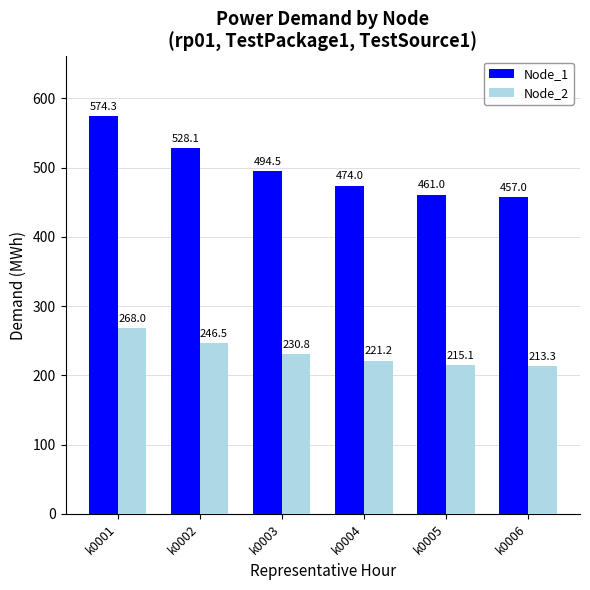

What is the minimum value shown in the chart?

213.3